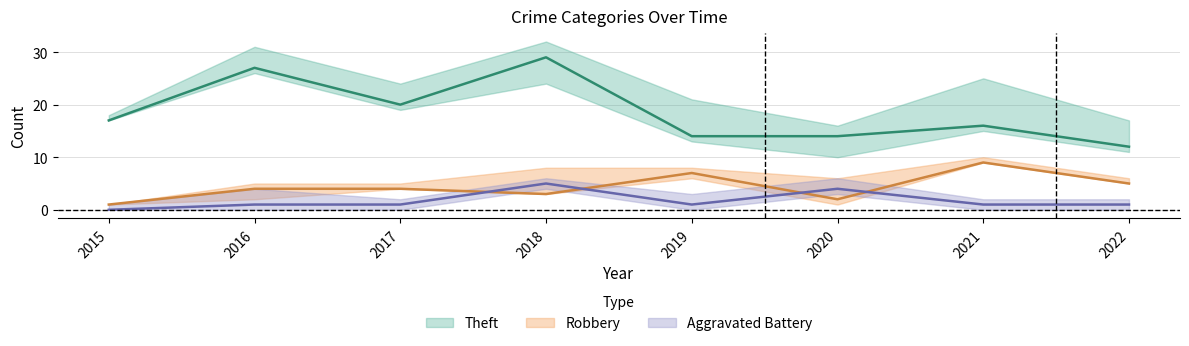

True or false: Theft and Robbery cross at least once.

False